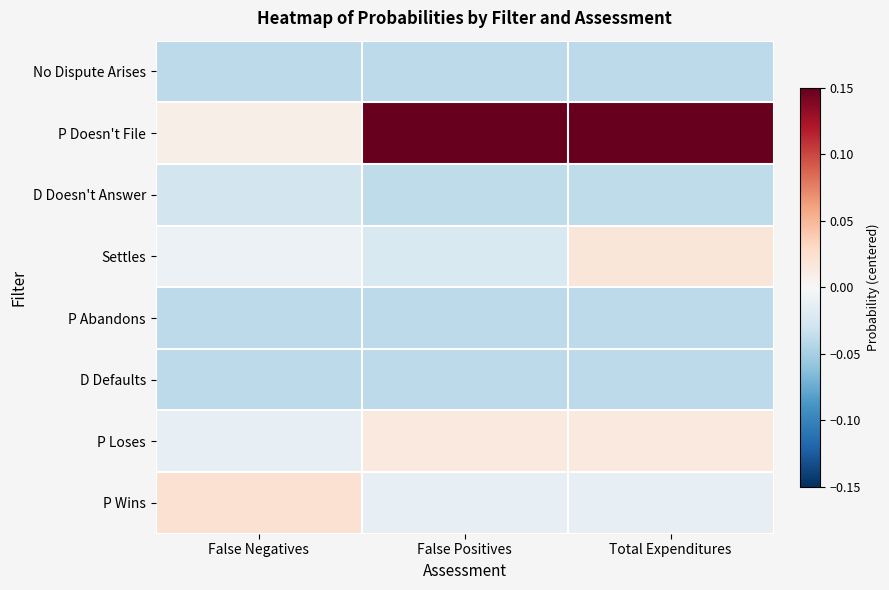

Reading left to right, transcribe all the data shown in this chart.

No Dispute Arises: False Negatives=-0.0	False Positives=-0.0	Total Expenditures=-0.0
P Doesn't File: False Negatives=0.0	False Positives=0.2	Total Expenditures=0.2
D Doesn't Answer: False Negatives=-0.0	False Positives=-0.0	Total Expenditures=-0.0
Settles: False Negatives=-0.0	False Positives=-0.0	Total Expenditures=0.0
P Abandons: False Negatives=-0.0	False Positives=-0.0	Total Expenditures=-0.0
D Defaults: False Negatives=-0.0	False Positives=-0.0	Total Expenditures=-0.0
P Loses: False Negatives=-0.0	False Positives=0.0	Total Expenditures=0.0
P Wins: False Negatives=0.0	False Positives=-0.0	Total Expenditures=-0.0